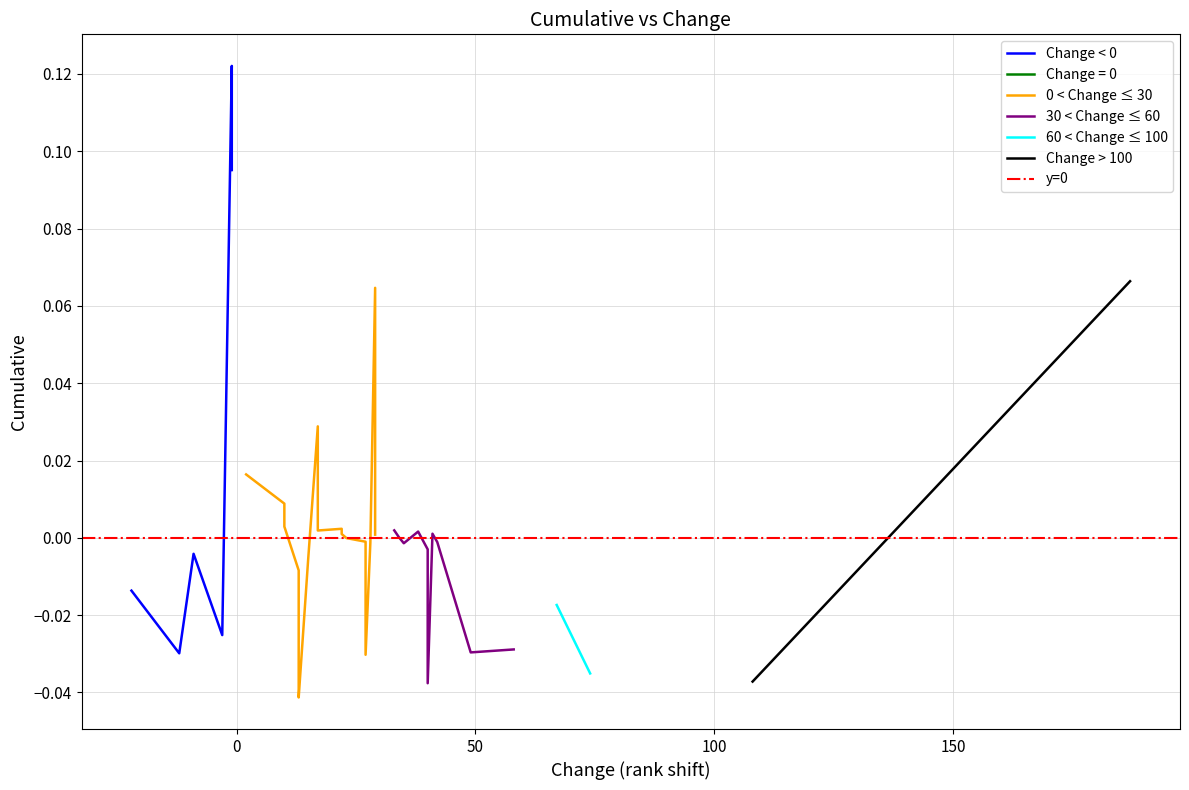

Is this an area chart (filled region under the line)?

No